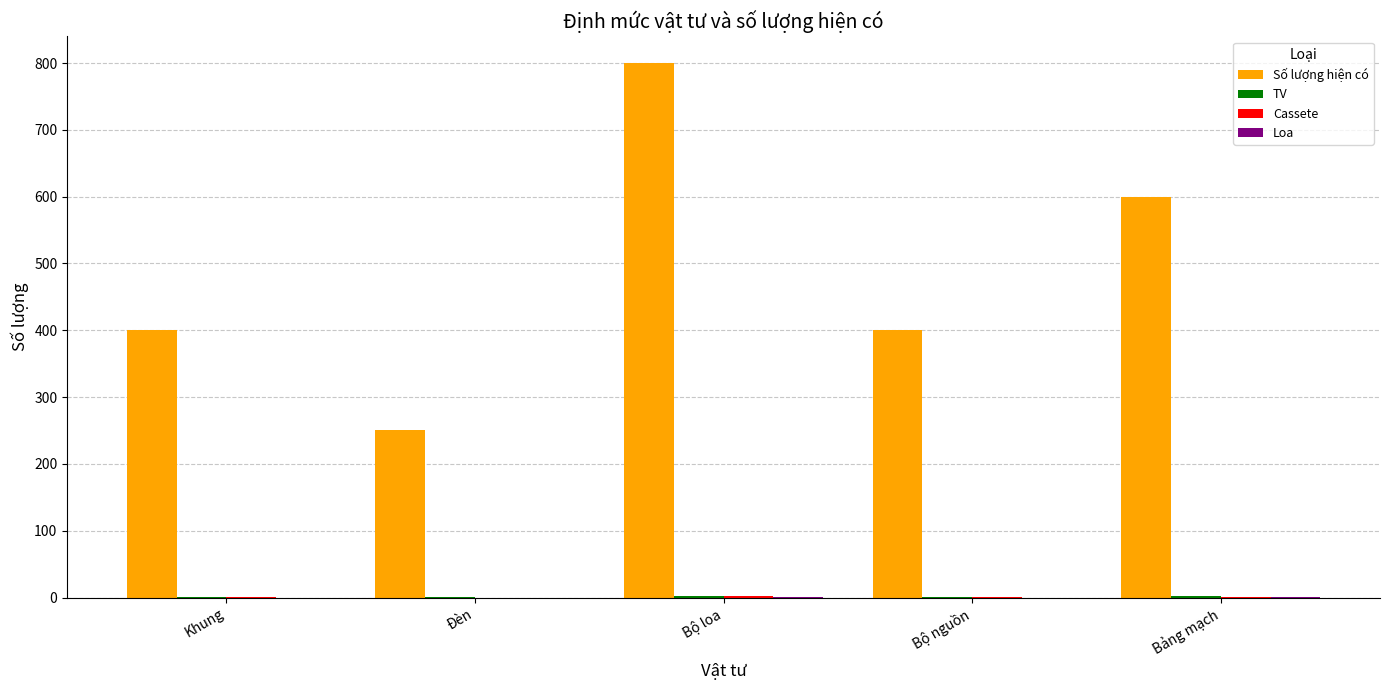

At which label is Số lượng hiện có closest to 525?

Bảng mạch